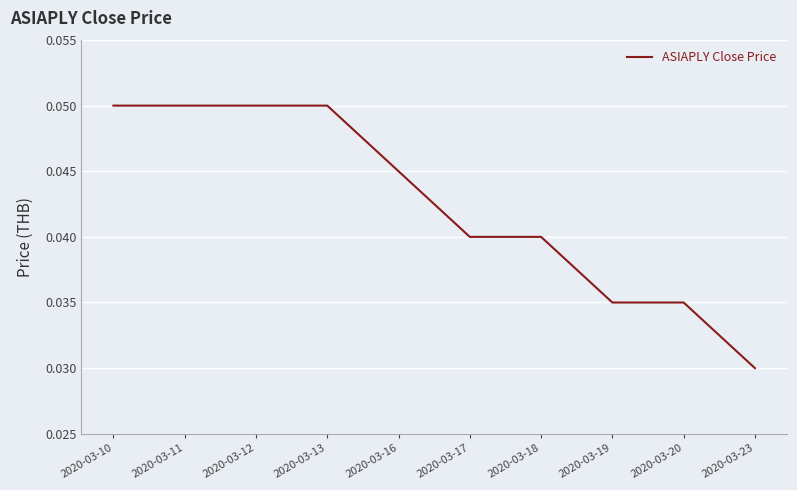

Between 2020-03-16 and 2020-03-13, which is larger?

2020-03-13